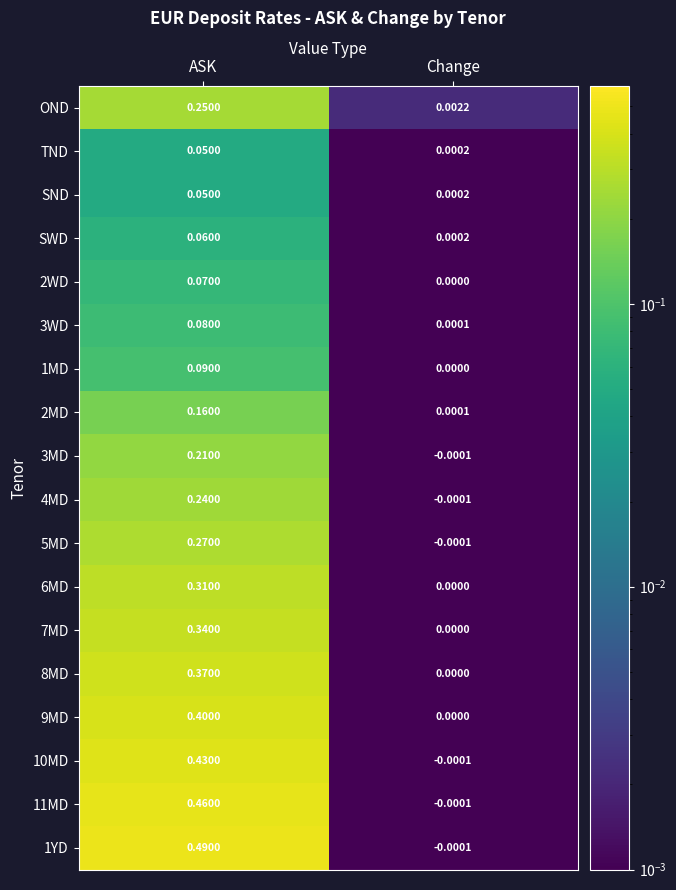

Which category has the lowest value in the 6MD series?

Change